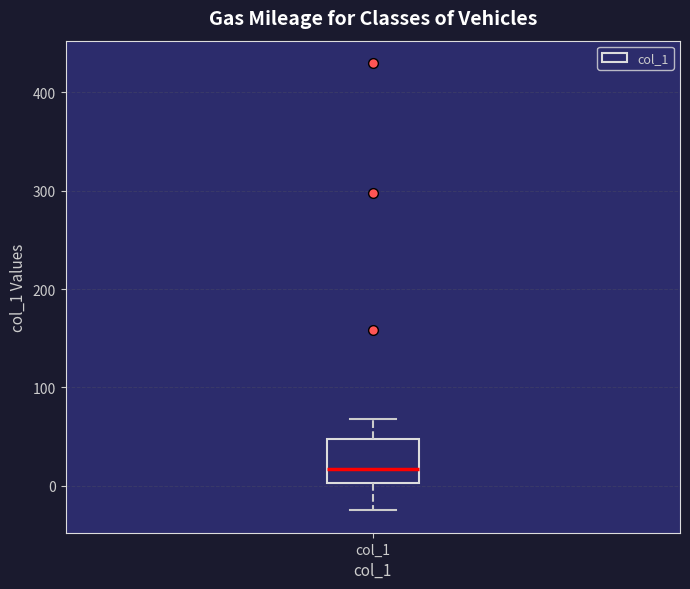

Read this box plot against the y-axis: the position of the median line, the range covered by the box, and the ends of both whiskers. The values are not printed on the chart, so give them approximately, as read against the axis.

median 20, box 0 to 50, whiskers -20 to 70